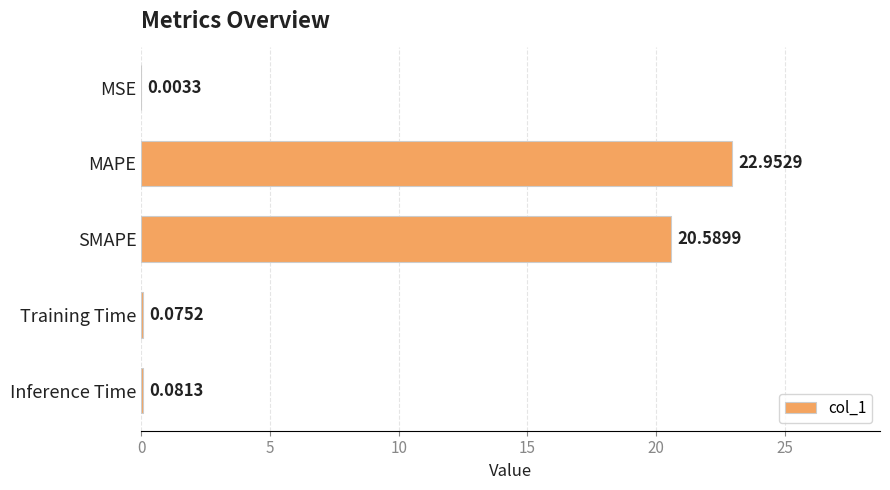

How many data points does each series have?

5